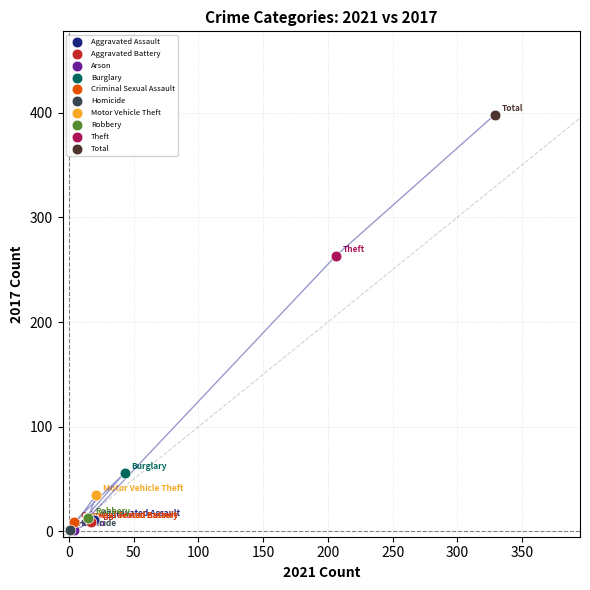

What are all the series names shown in the legend?

Aggravated Assault, Aggravated Battery, Arson, Burglary, Criminal Sexual Assault, Homicide, Motor Vehicle Theft, Robbery, Theft, Total